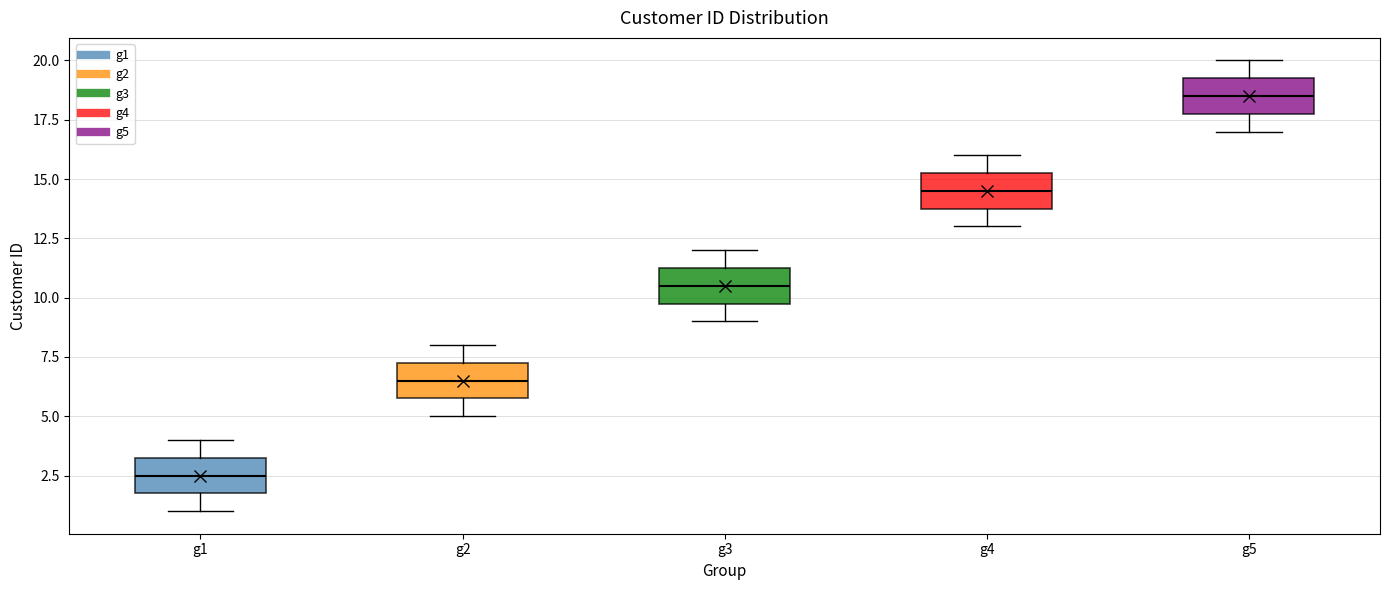

Reading left to right, read every box against the y-axis: the position of its median line, the range the box covers, and the ends of its whiskers. The values are not printed on the chart, so give them approximately, as read against the axis.

g1: median 2.5, box 2.0 to 3.5, whiskers 1.0 to 4.0
g2: median 6.5, box 6.0 to 7.5, whiskers 5.0 to 8.0
g3: median 10.5, box 10.0 to 11.5, whiskers 9.0 to 12.0
g4: median 14.5, box 14.0 to 15.5, whiskers 13.0 to 16.0
g5: median 18.5, box 18.0 to 19.5, whiskers 17.0 to 20.0